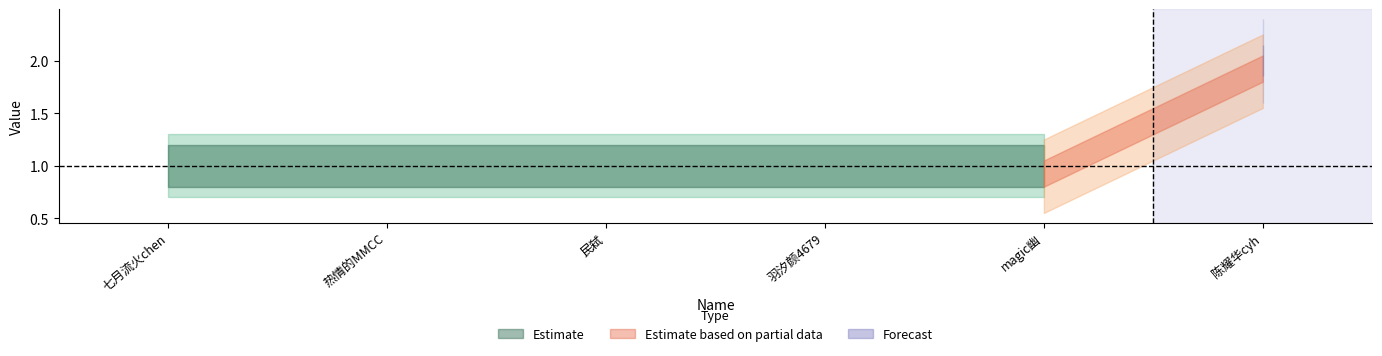

True or false: Forecast has more than 2 points higher than both neighbors.

False